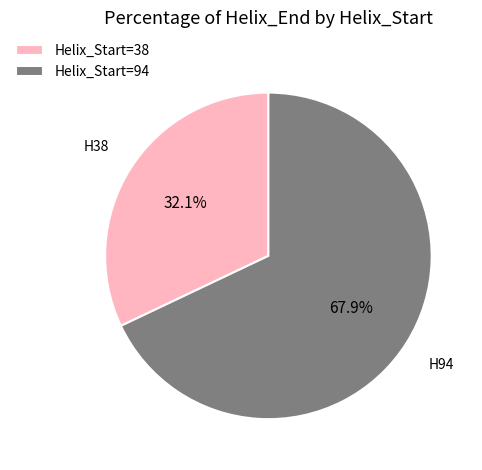

Approximately how many times larger is the value at Helix_Start=38 compared to Helix_Start=94?

0.5